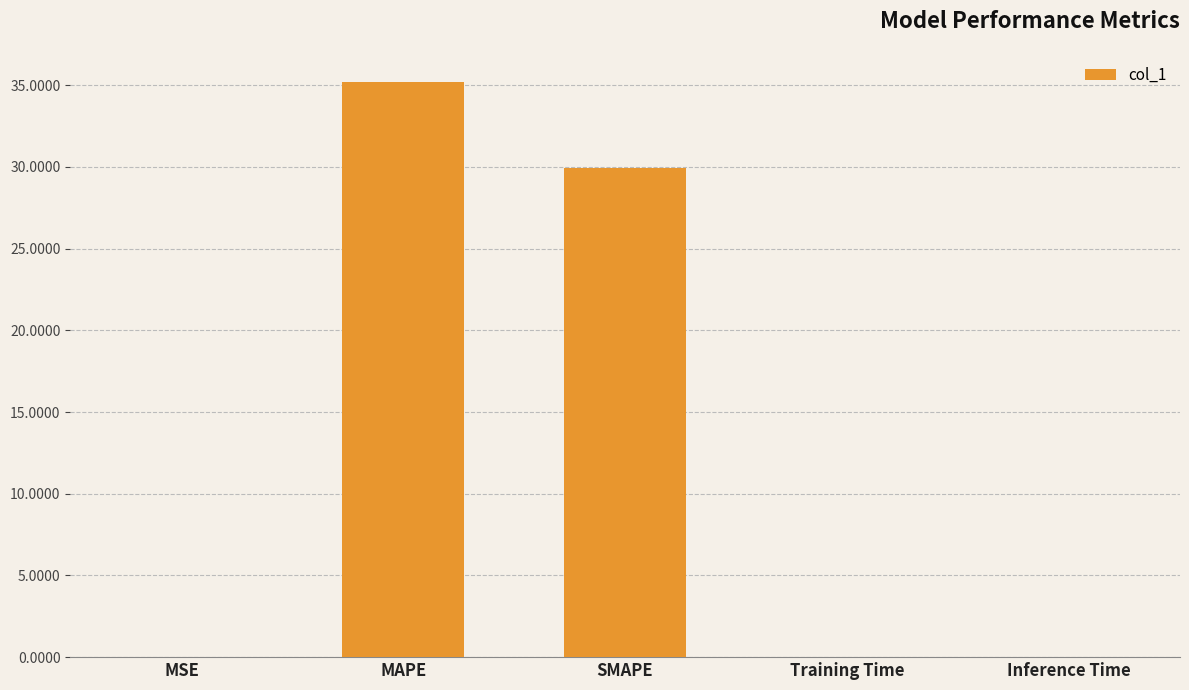

What is the change in value from MAPE to SMAPE?

-5.3